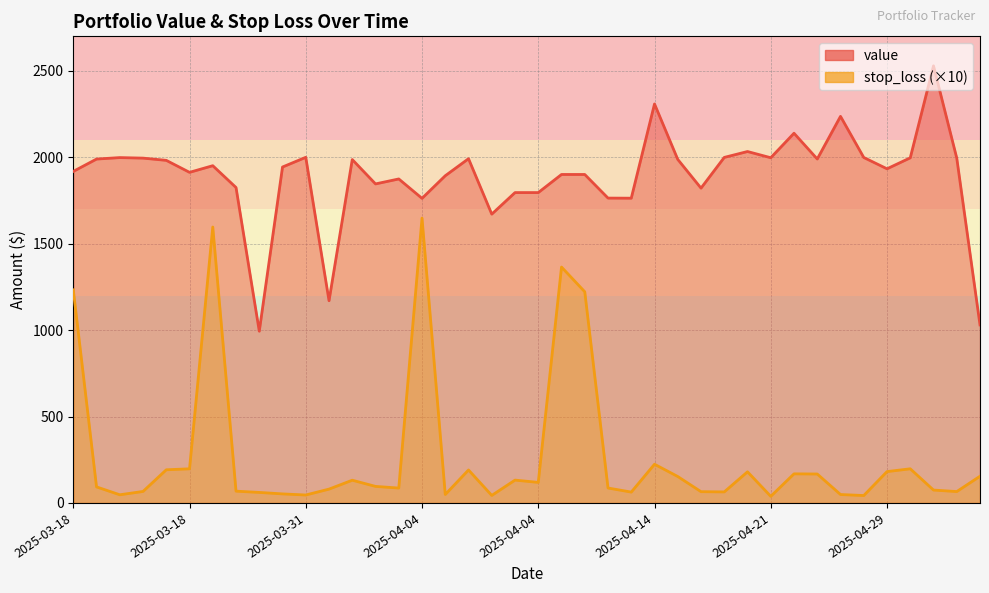

Which series has the largest total across all categories?

value